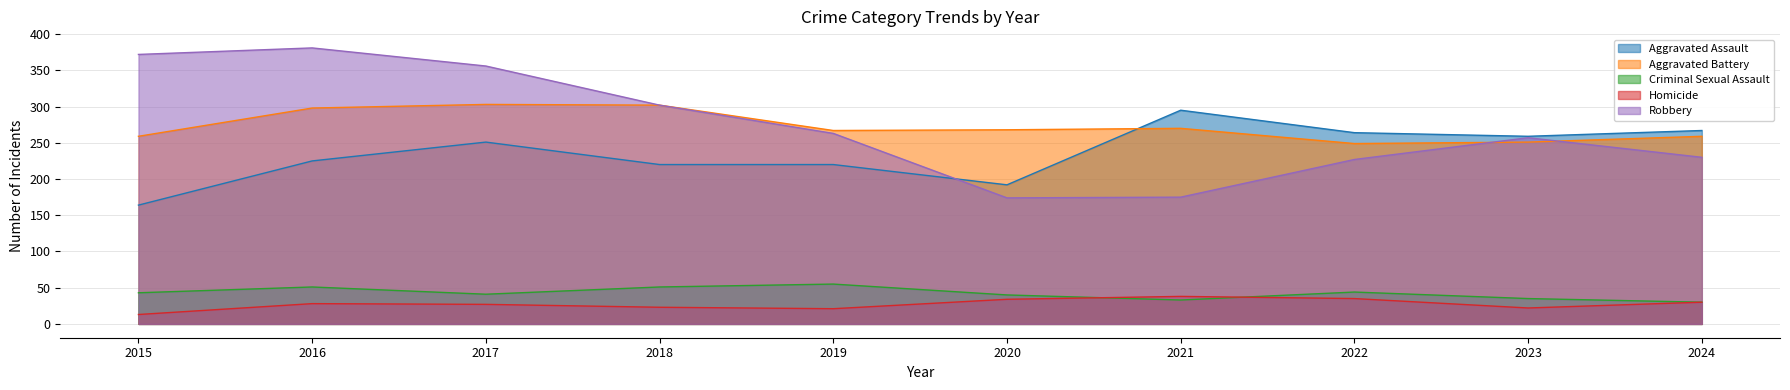

Does the chart display data point markers on the line(s)?

No